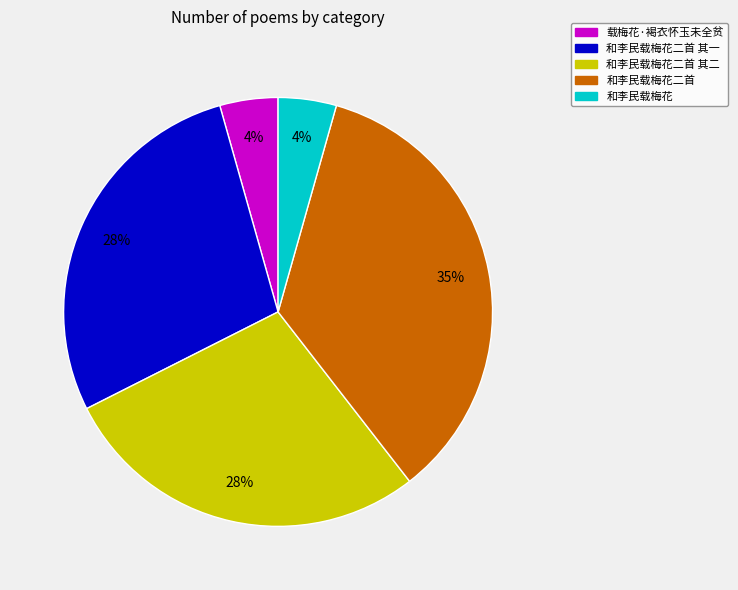

Is it true that 和李民载梅花二首 其一 is 18% of the pie?

False